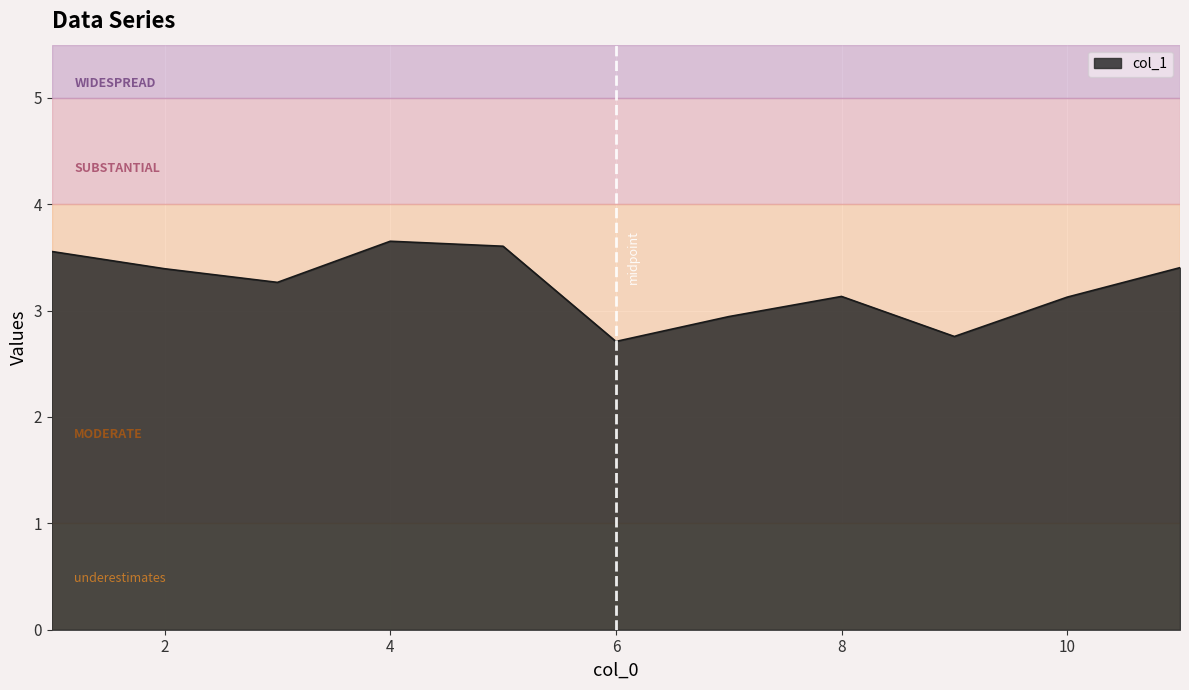

What is the maximum value shown in the chart?

3.7